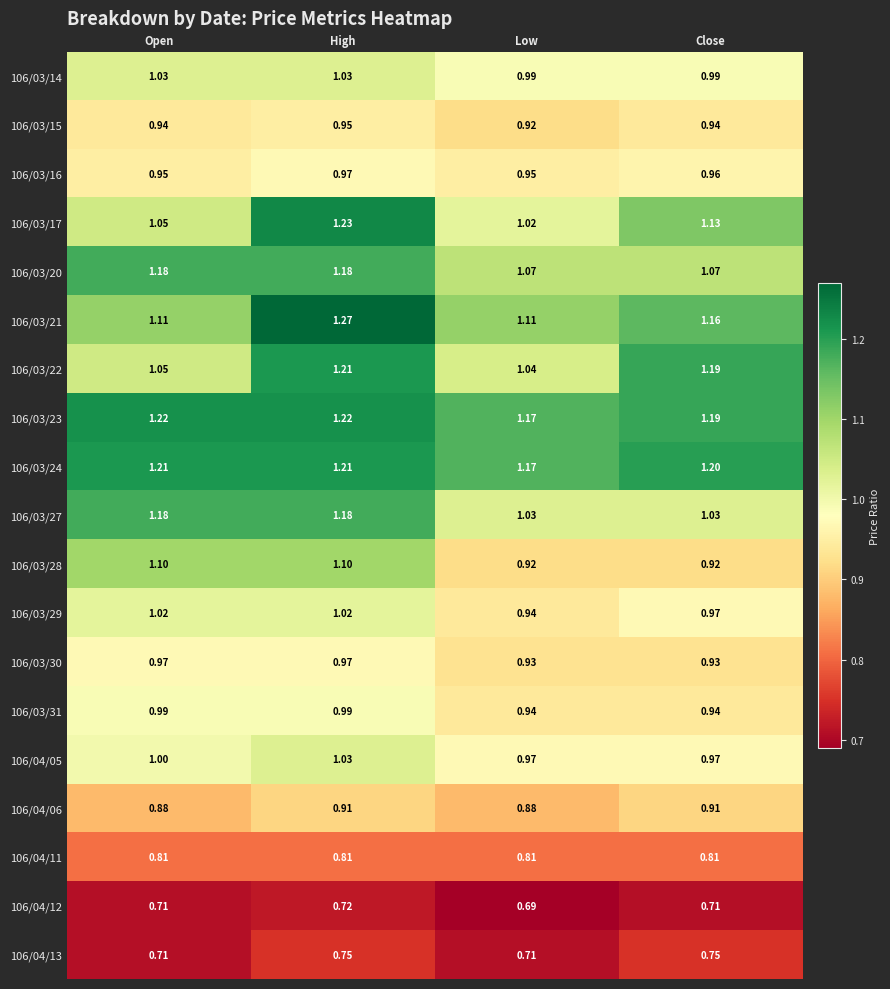

Which label corresponds to the largest value in the chart?

High